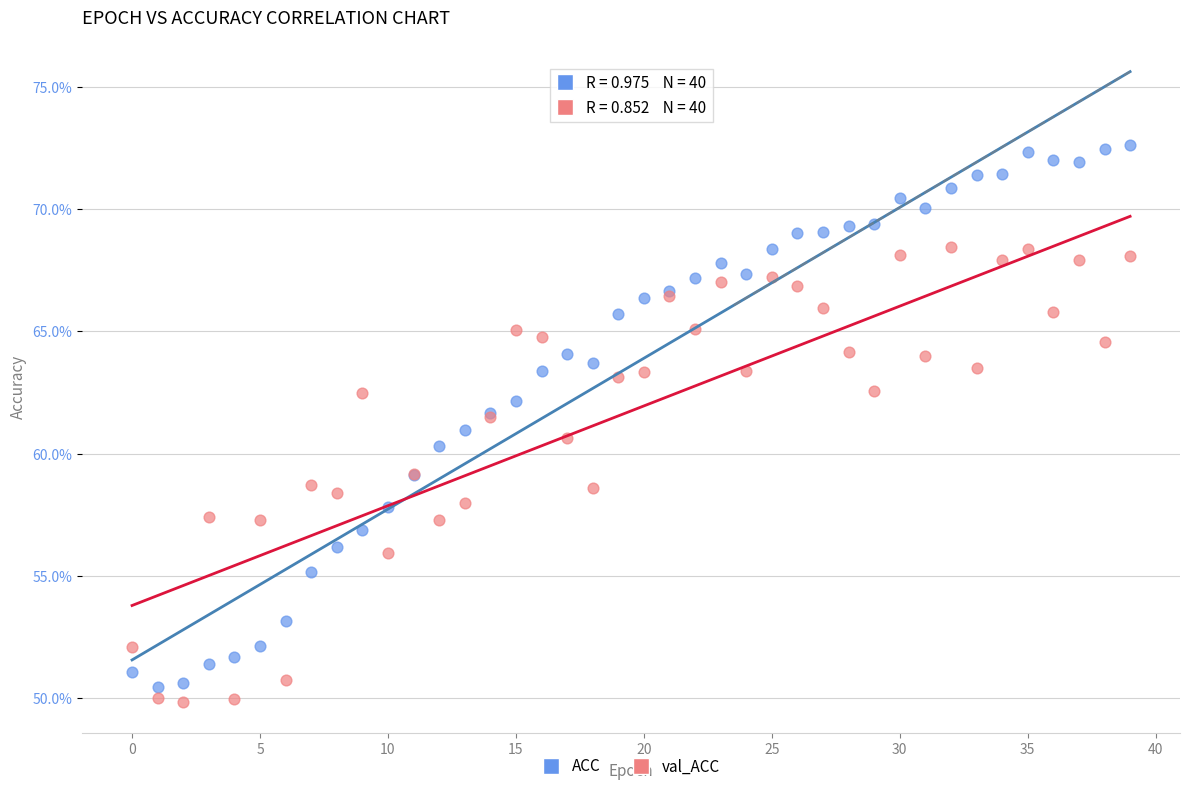

What are all the series names shown in the legend?

ACC, val_ACC